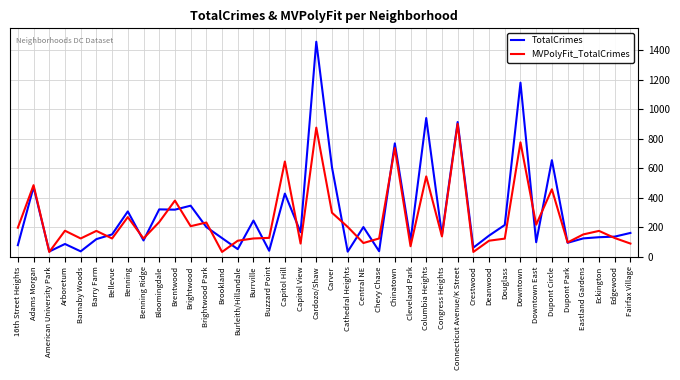

At which category is the sum across all series the highest?

Cardozo/Shaw